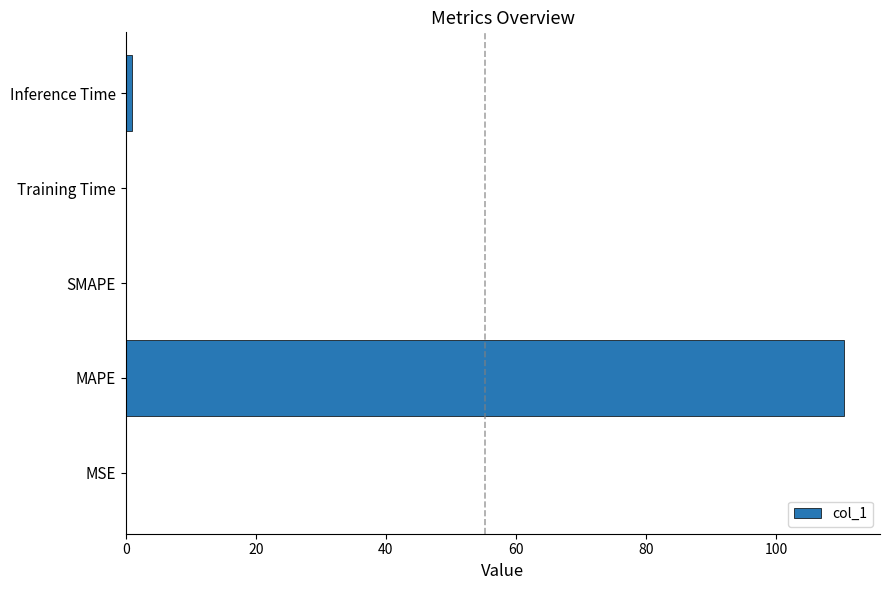

Are the bars horizontal?

Yes